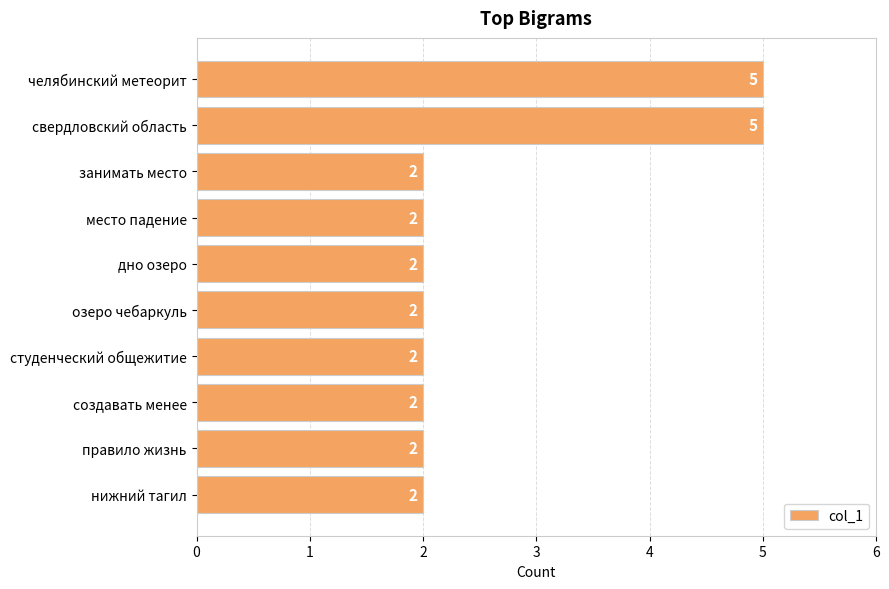

What is the ratio of the value at озеро чебаркуль to the value at свердловский область?

0.4